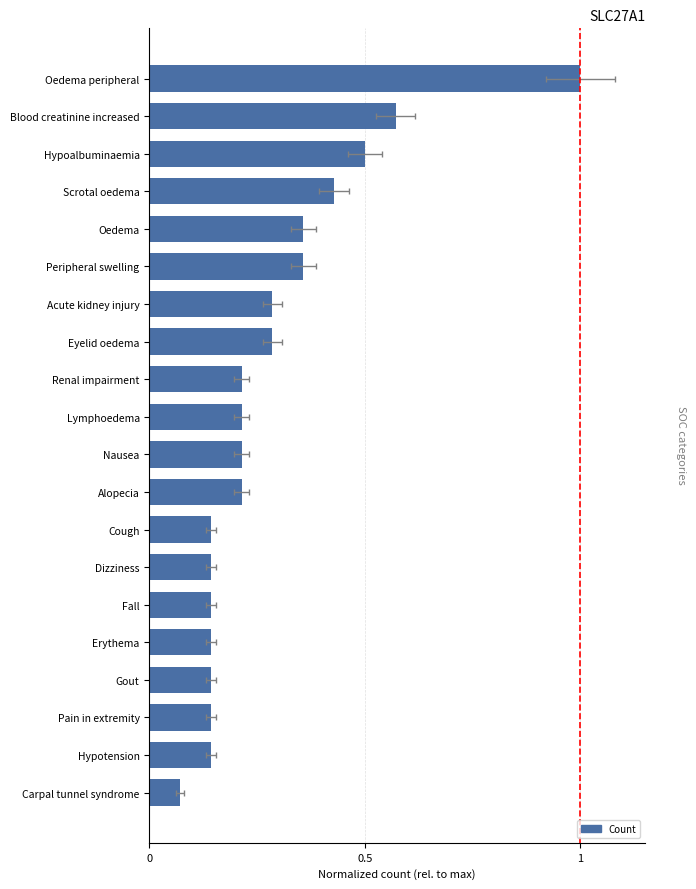

What position from the left is Oedema peripheral?

1